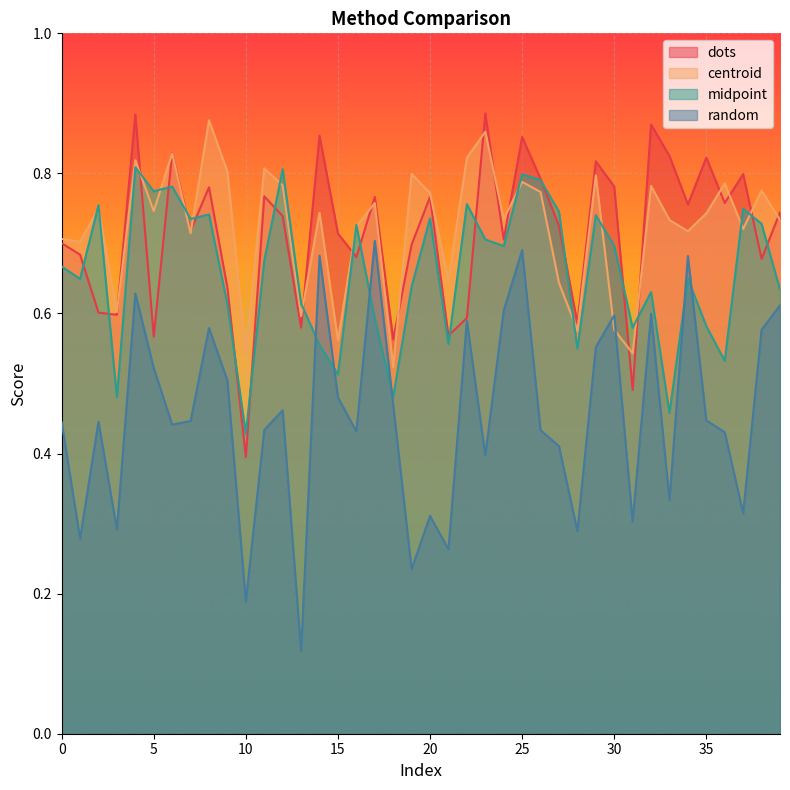

What is the difference between the second highest and second lowest values in the centroid series?

0.3